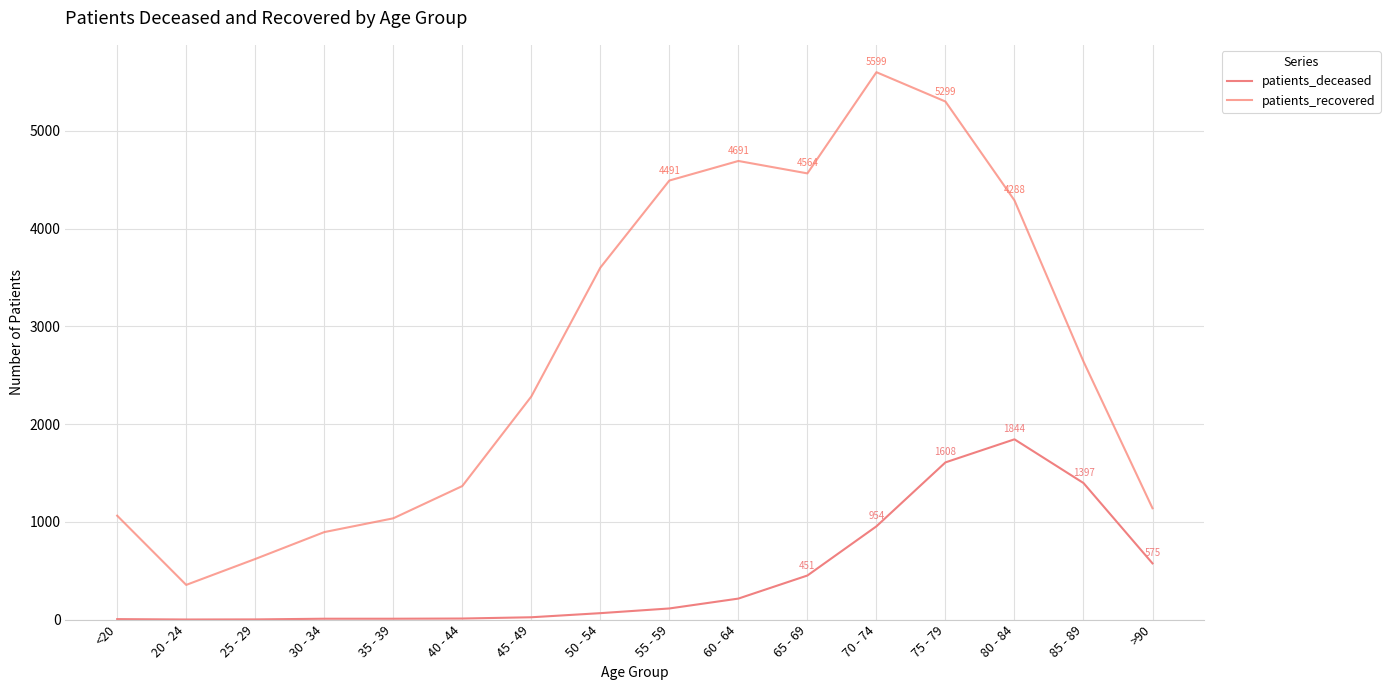

What is the highest value of the patients_deceased series?

1844